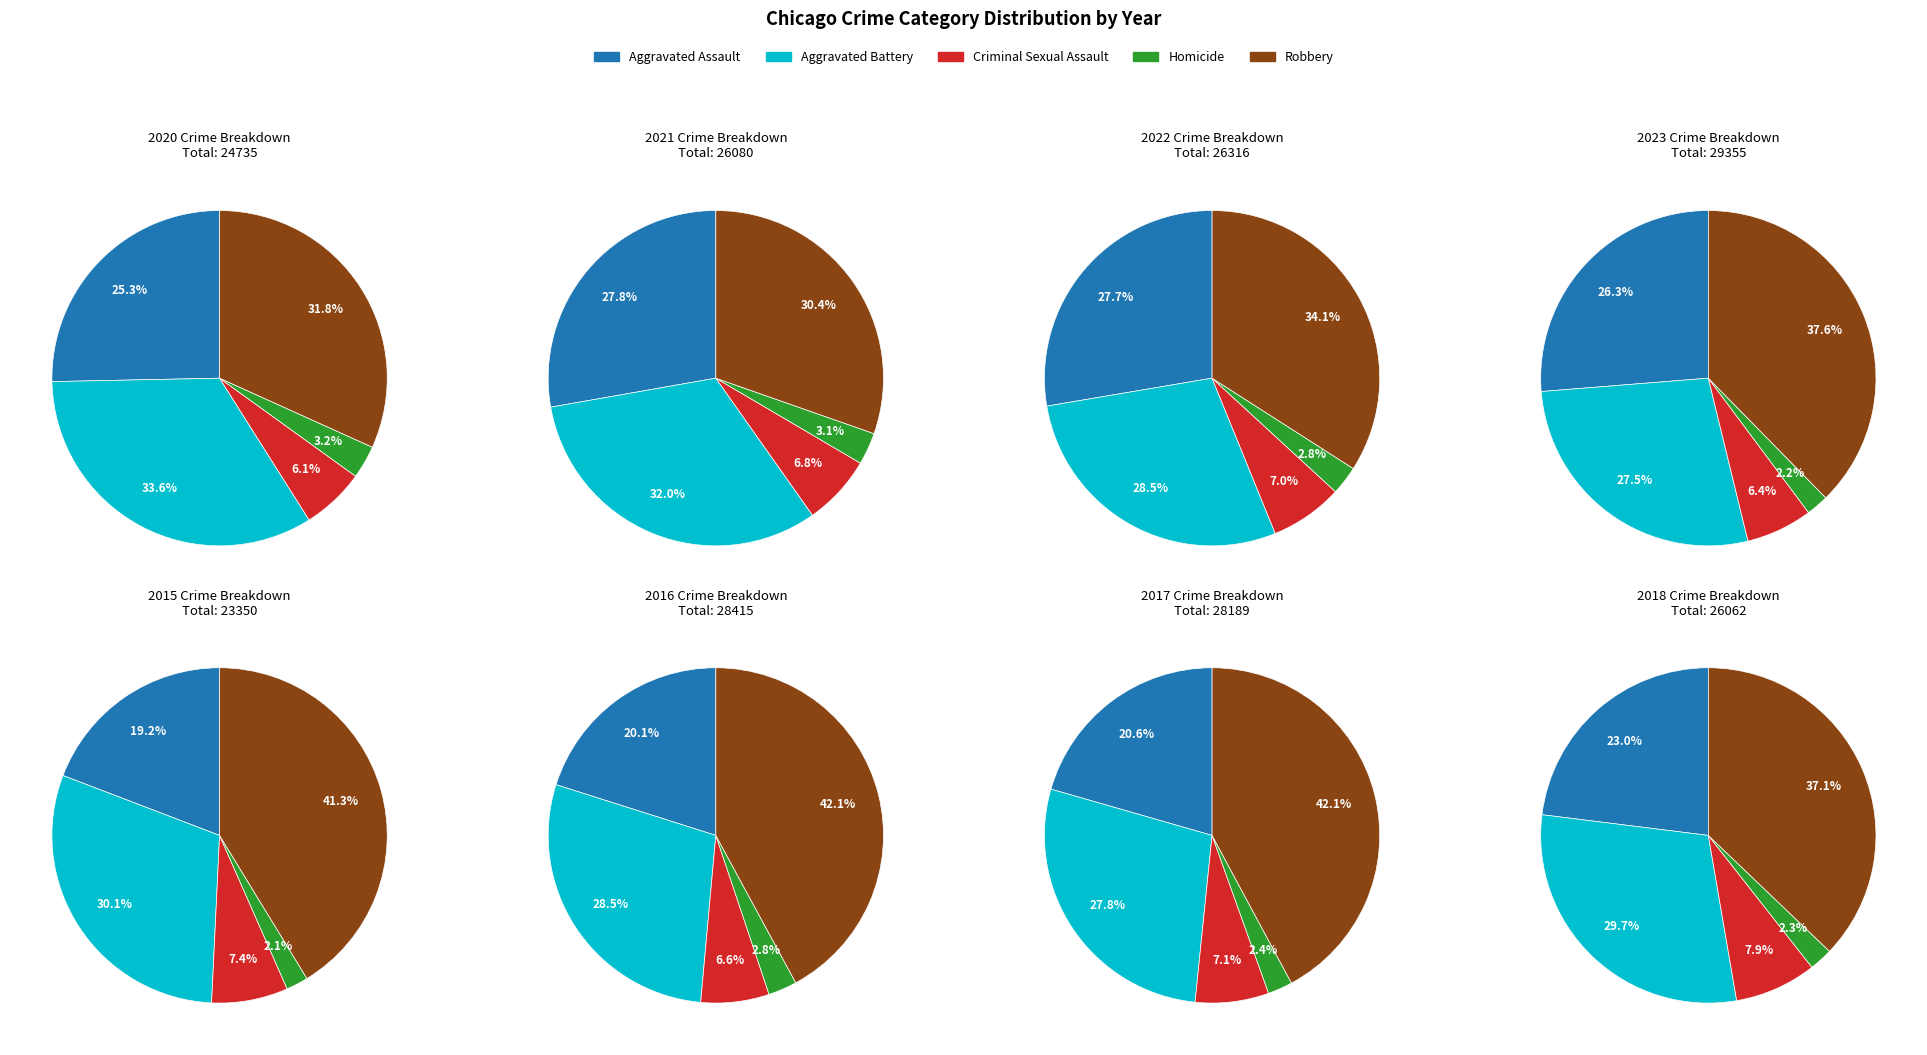

Which slice is the smallest?

Homicide